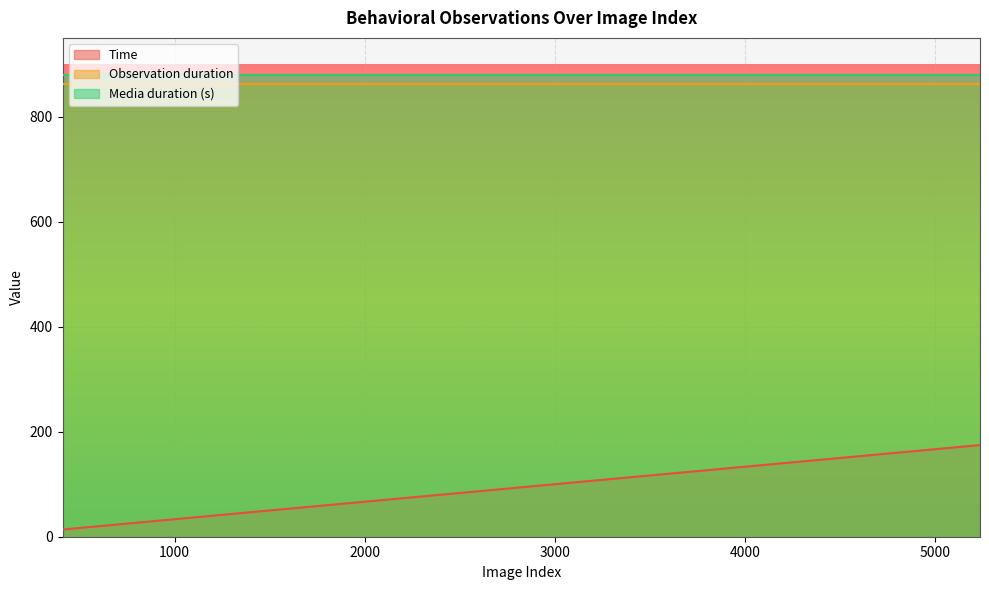

Is it true that Time equals 174.5 at 5236?

True